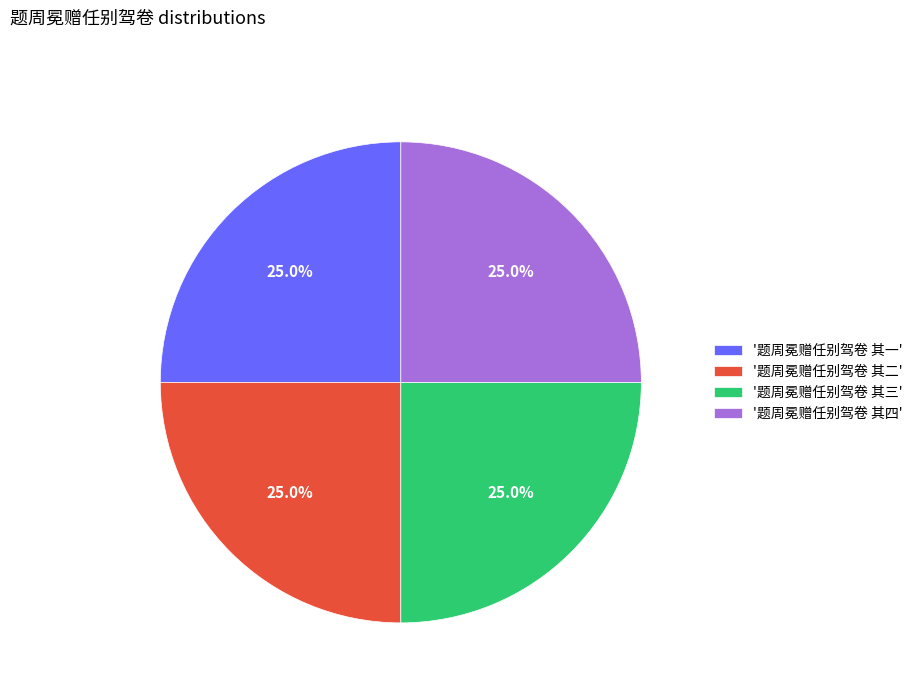

What percentage is NOT represented by '题周冕赠任别驾卷 其三'?

75.0%